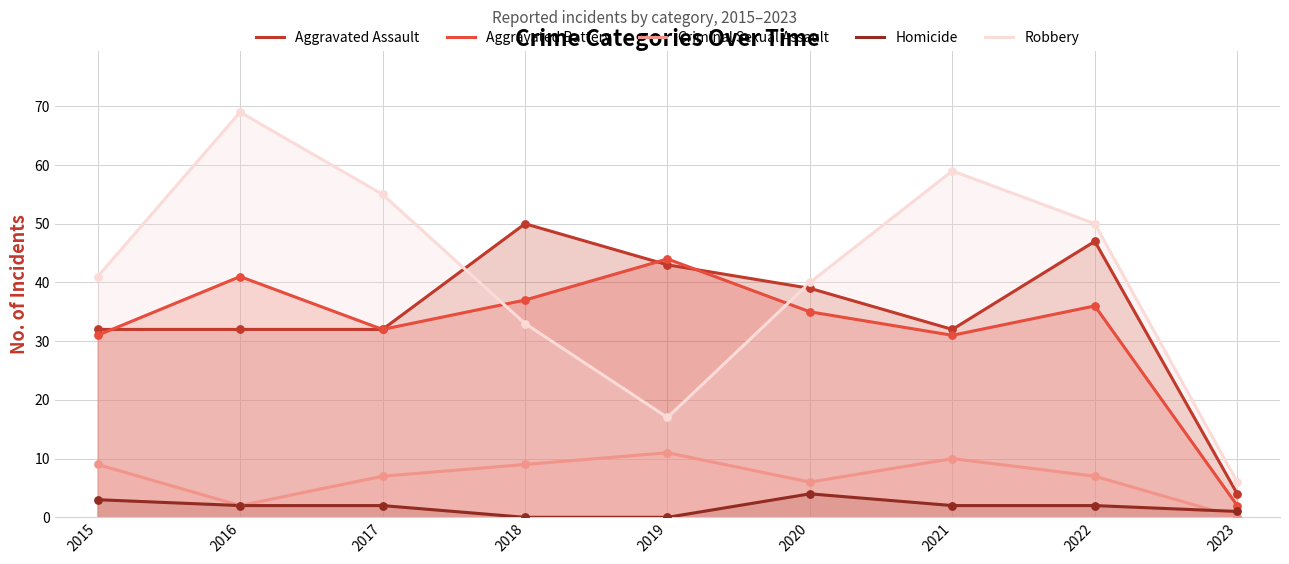

Which series contains the lowest Y value?

Criminal Sexual Assault